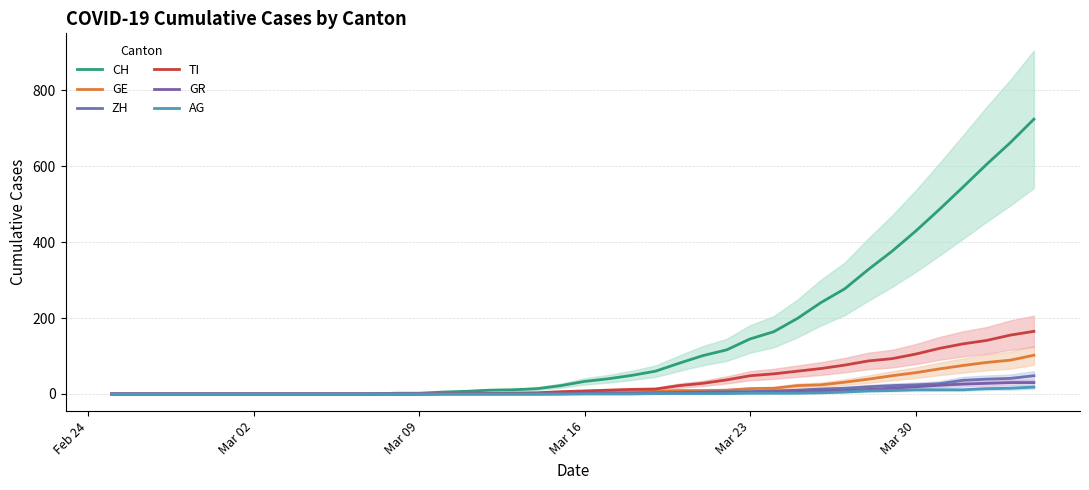

The ZH series shows 6 at 24. True or false?

False